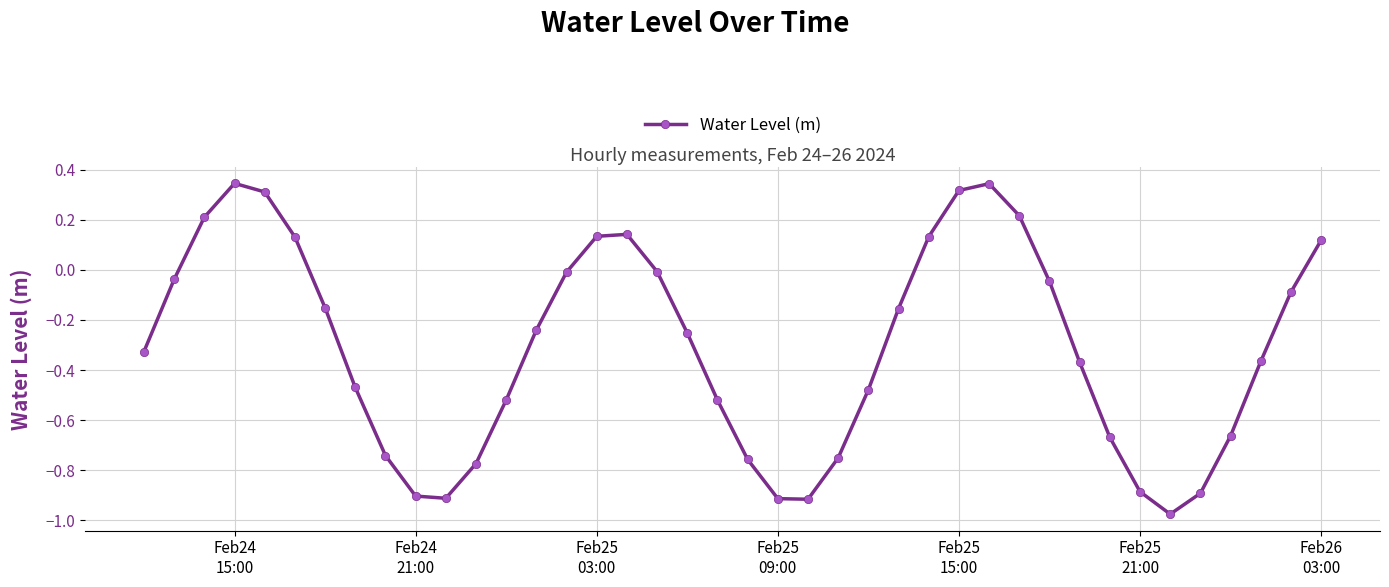

How many interior local valleys (lower than both neighbors) does the data have?

3